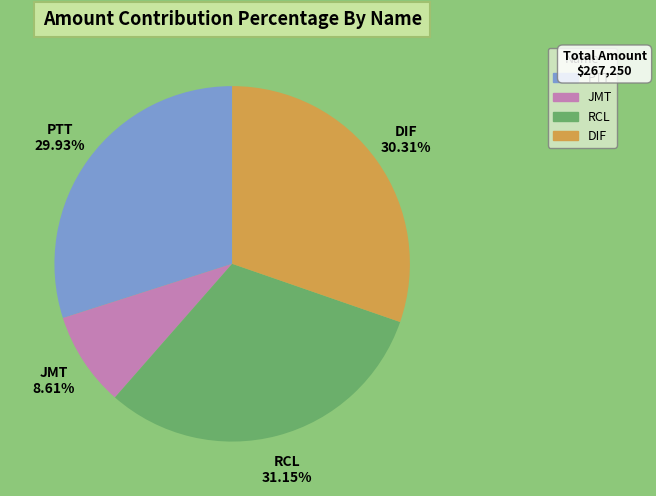

Is there a majority slice in this chart?

No